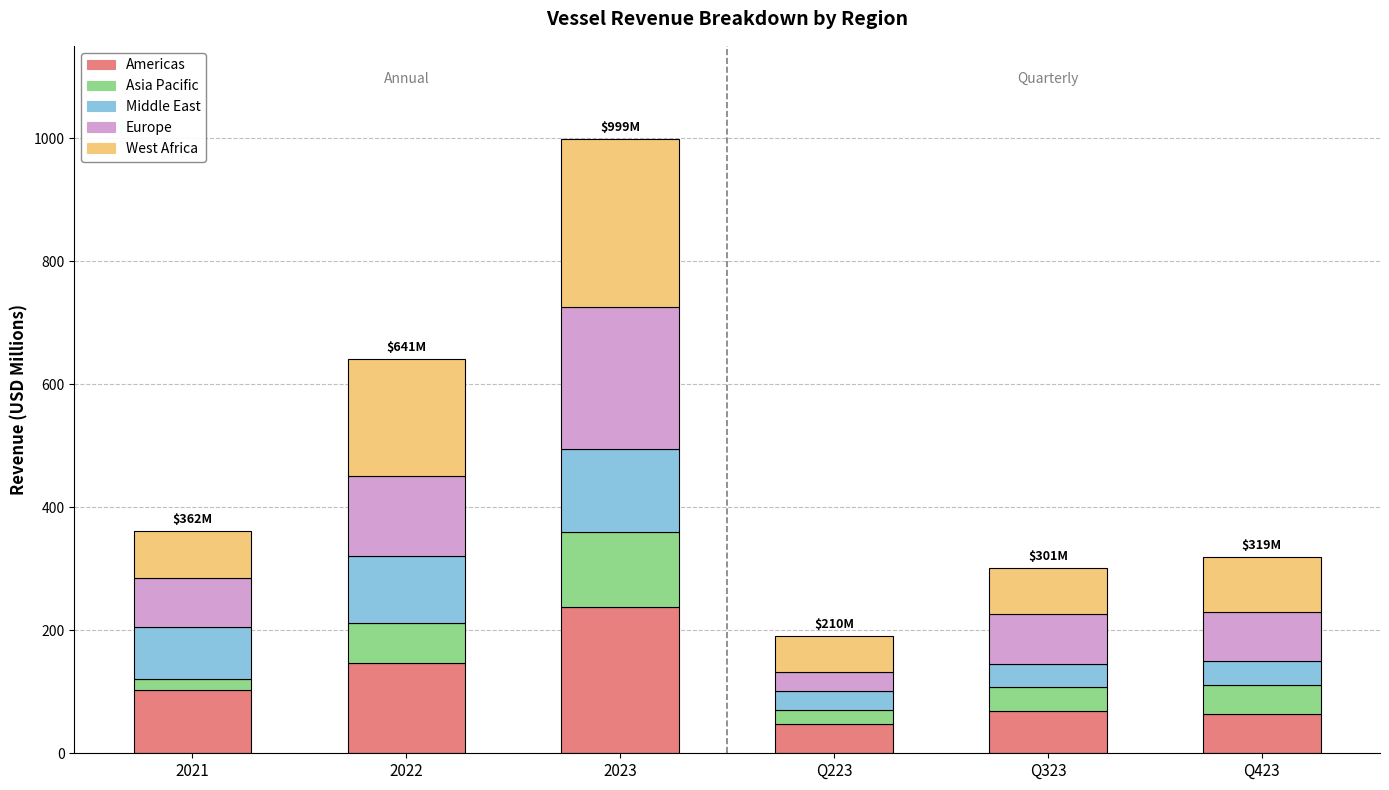

The Americas series shows 47.7 at Q223. True or false?

True